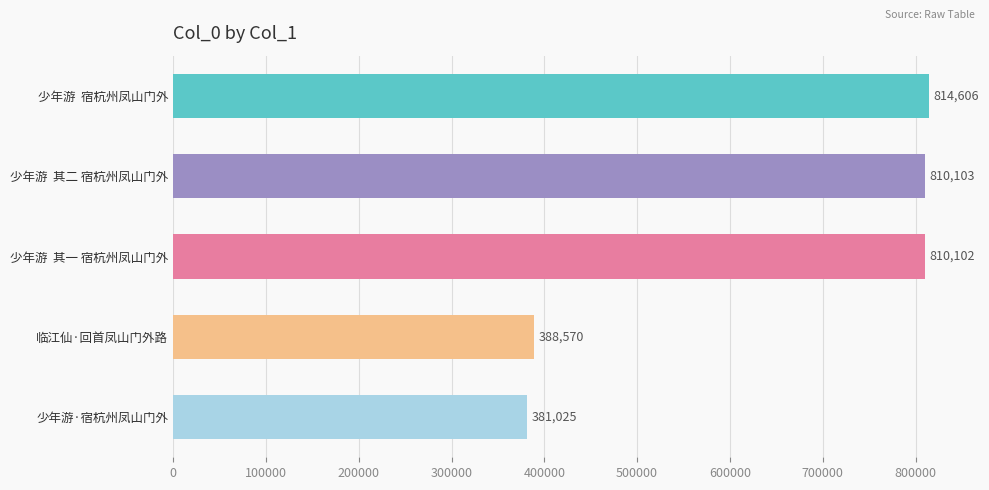

List the labels in order of value, largest first.

少年游  宿杭州凤山门外, 少年游  其二 宿杭州凤山门外, 少年游  其一 宿杭州凤山门外, 临江仙·回首凤山门外路, 少年游·宿杭州凤山门外